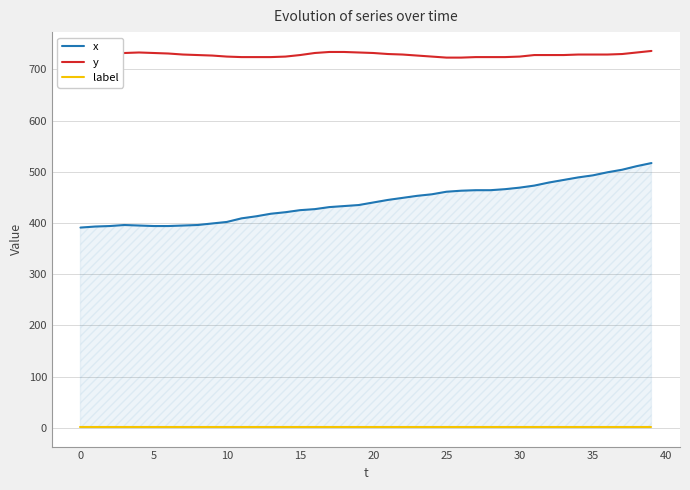

What is the lowest value of the x series?

391